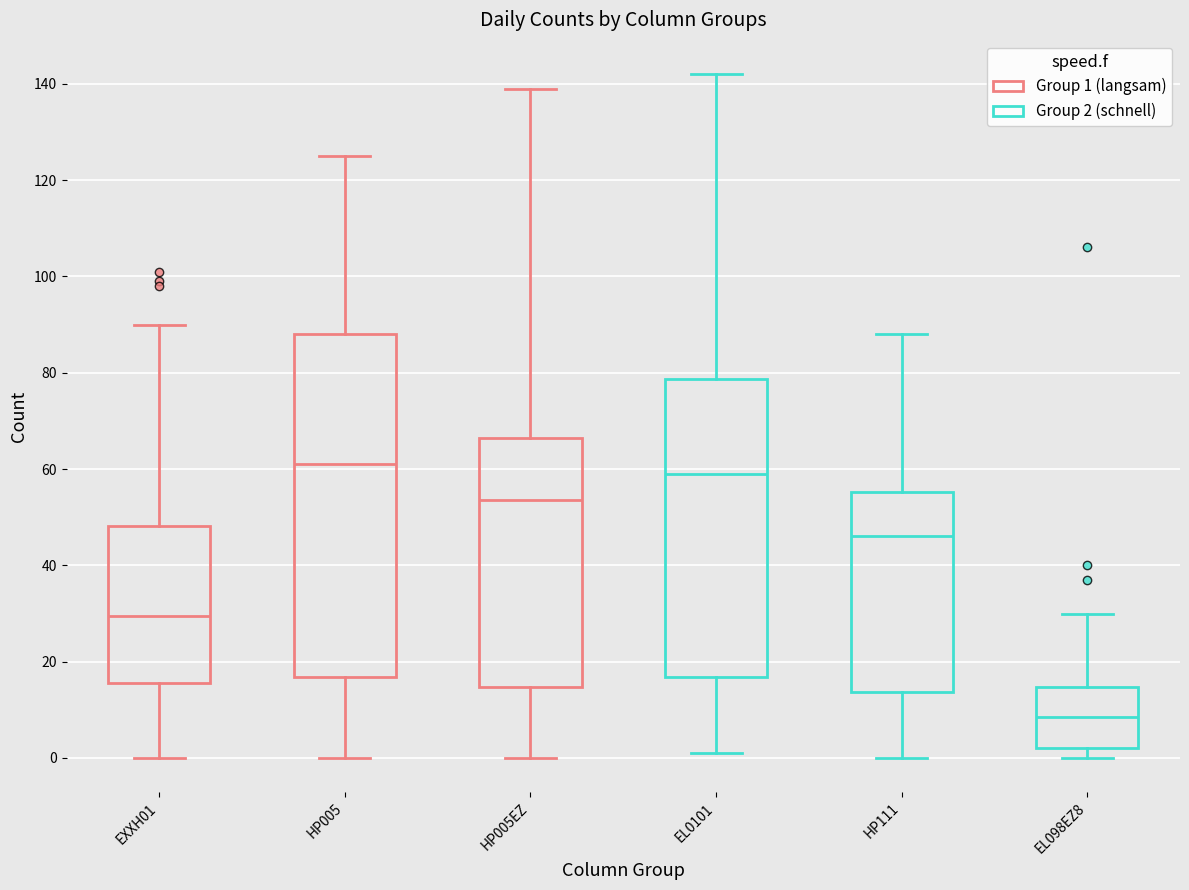

Where does the upper whisker of the box for HP005 end on the y-axis? The values are not printed on the chart, so give them approximately, as read against the axis.

126